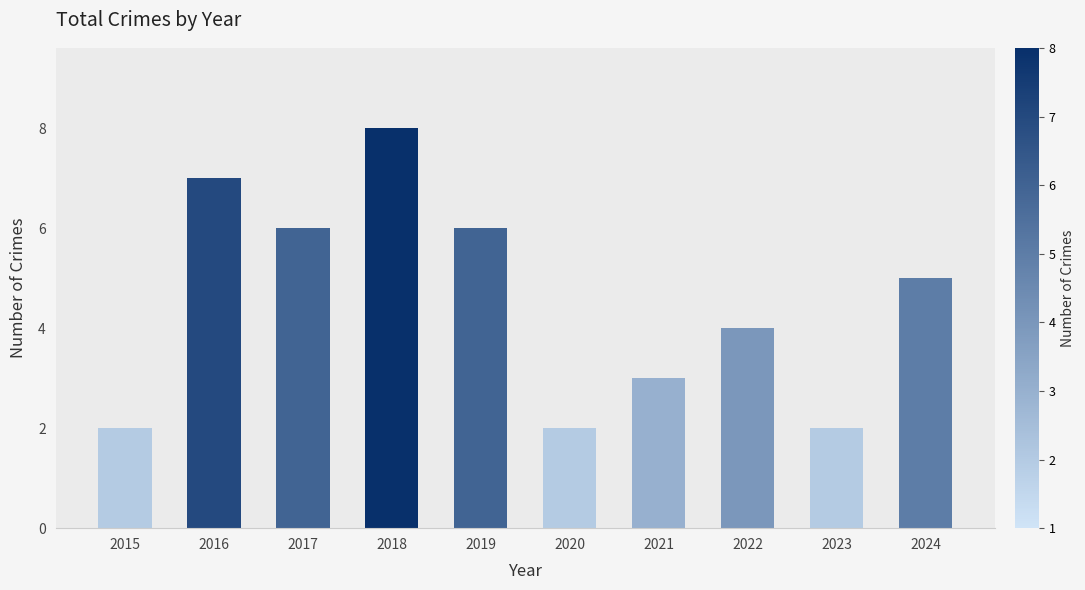

Reading left to right, extract all data points from this chart.

2	7	6	8	6	2	3	4	2	5